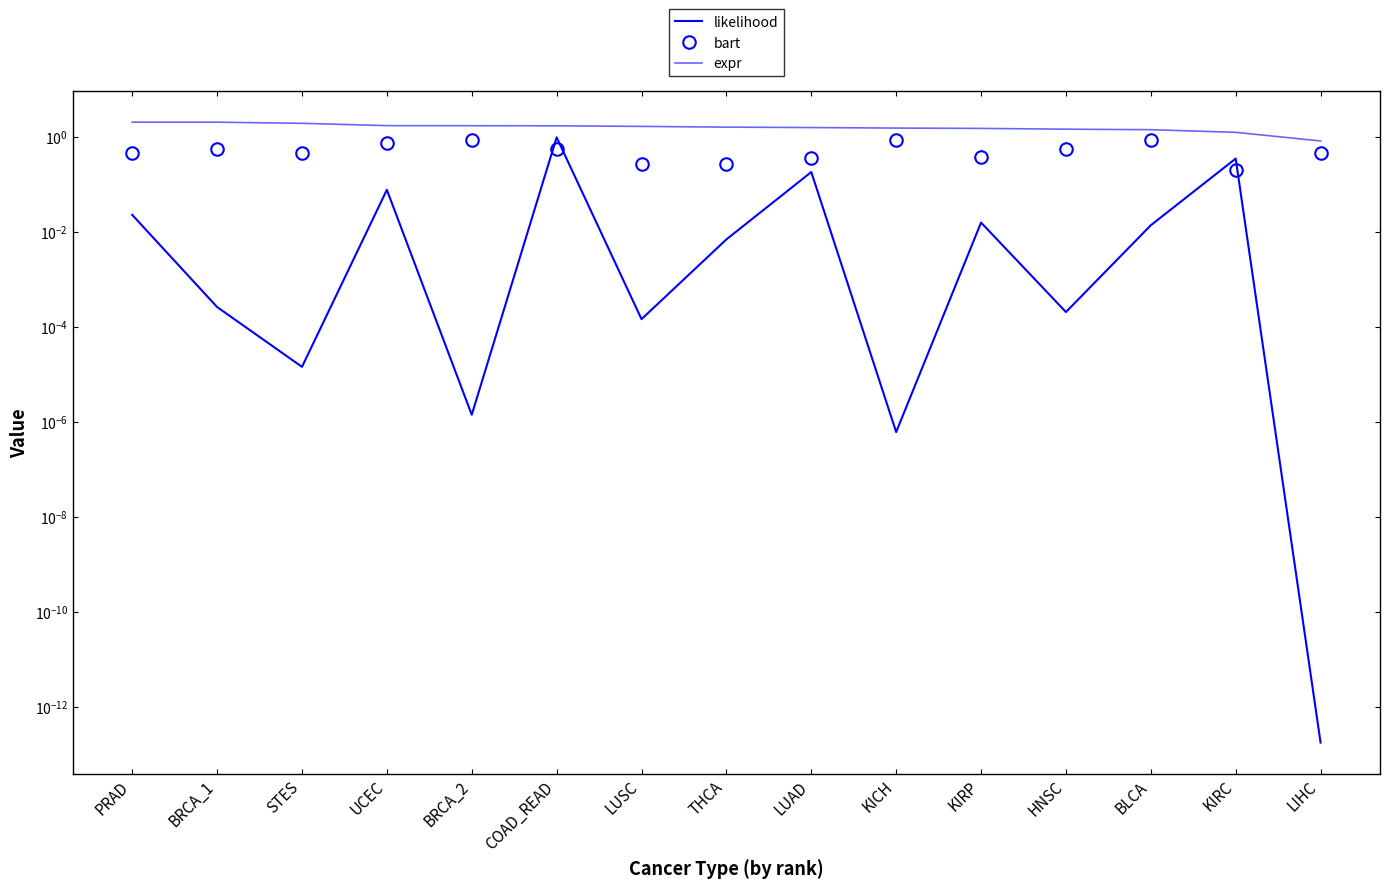

The bart series shows 0.4 at BRCA_2. True or false?

False